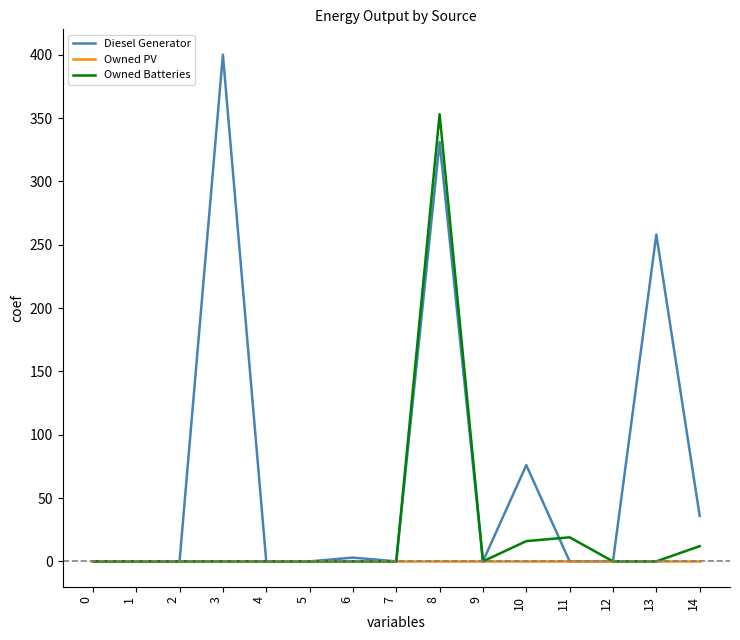

Is it true that Diesel Generator equals -187 at 11?

False